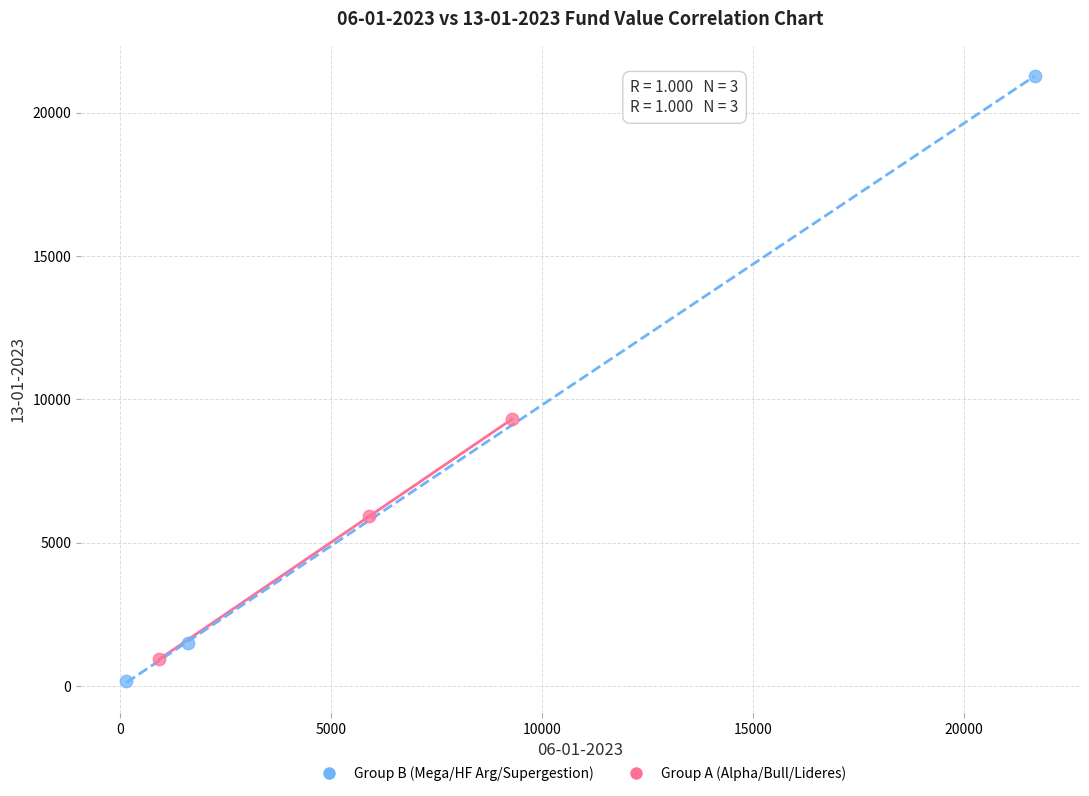

What are all the series names shown in the legend?

Group B (Mega/HF Arg/Supergestion), Group A (Alpha/Bull/Lideres)